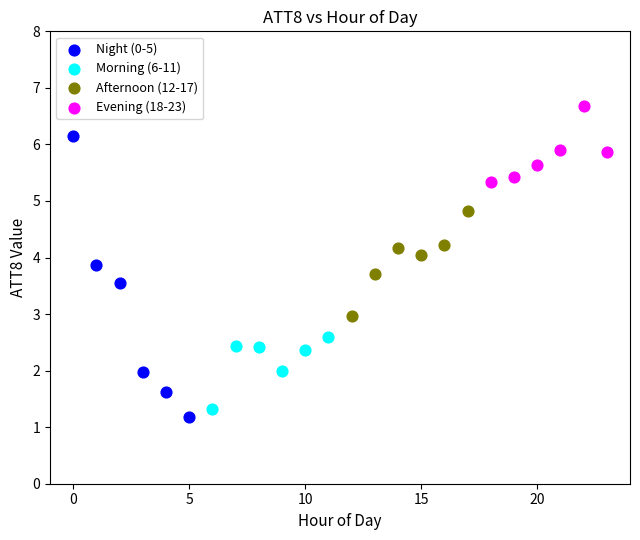

Which series reaches the maximum Y coordinate?

Evening (18-23)